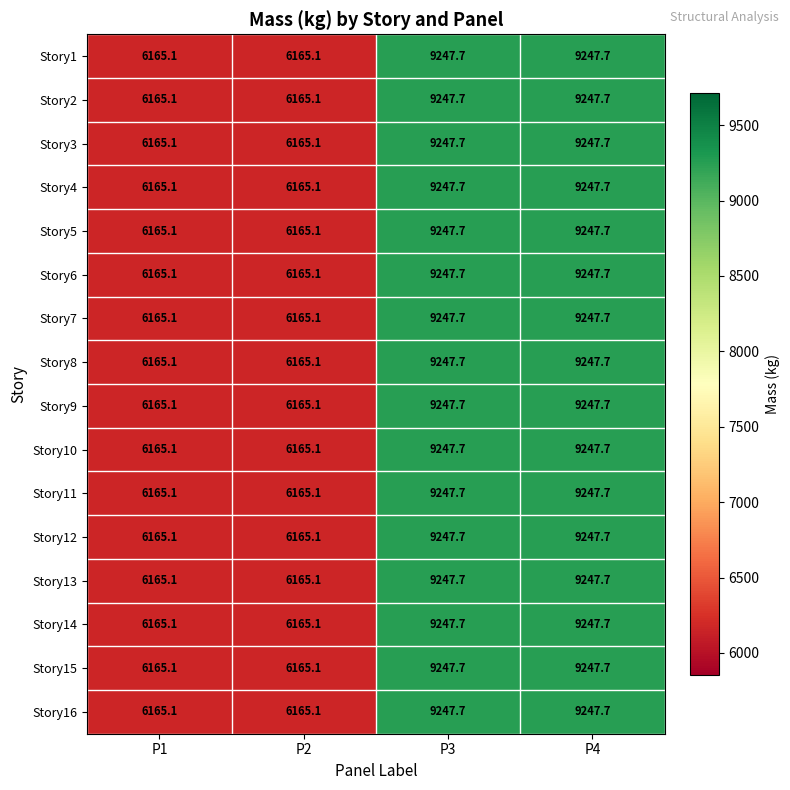

What is the difference between the Story15 values at P3 and P2?

3082.6